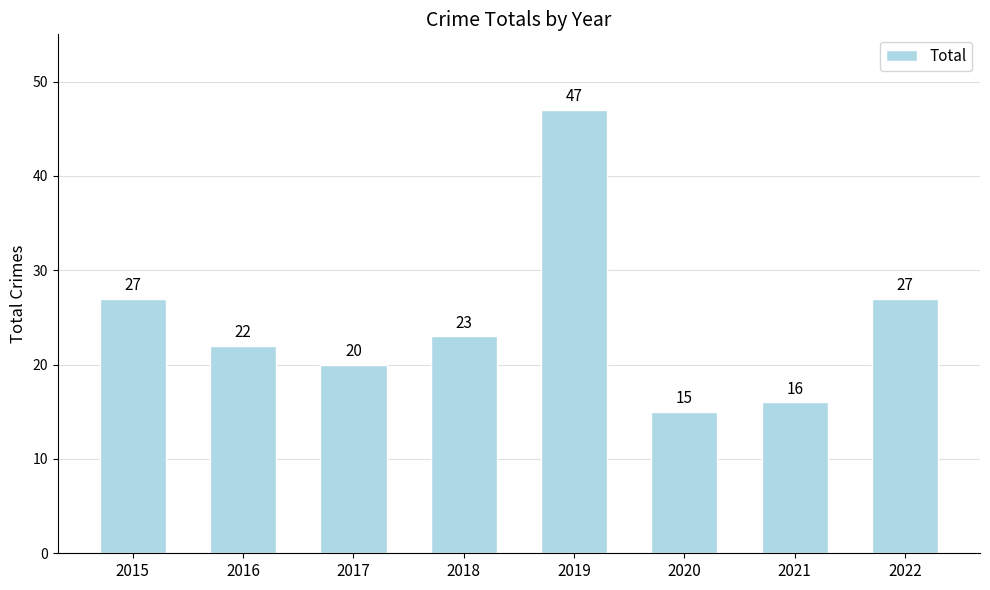

At which category does the chart reach its minimum across all series?

2020